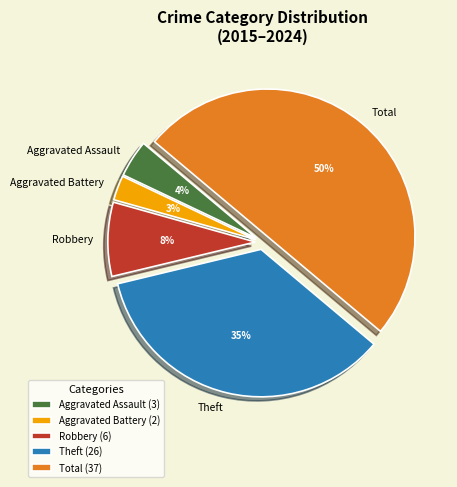

Is Theft the majority of the pie?

No